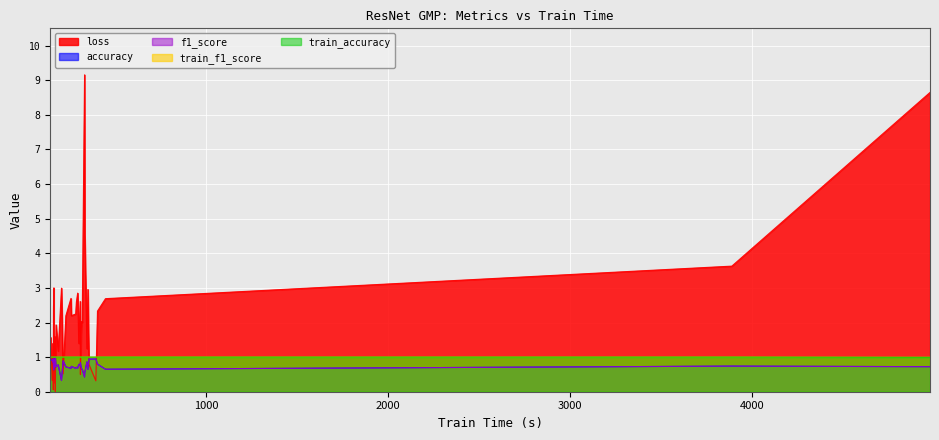

What is the spread (max minus min) of values at 27?

0.6